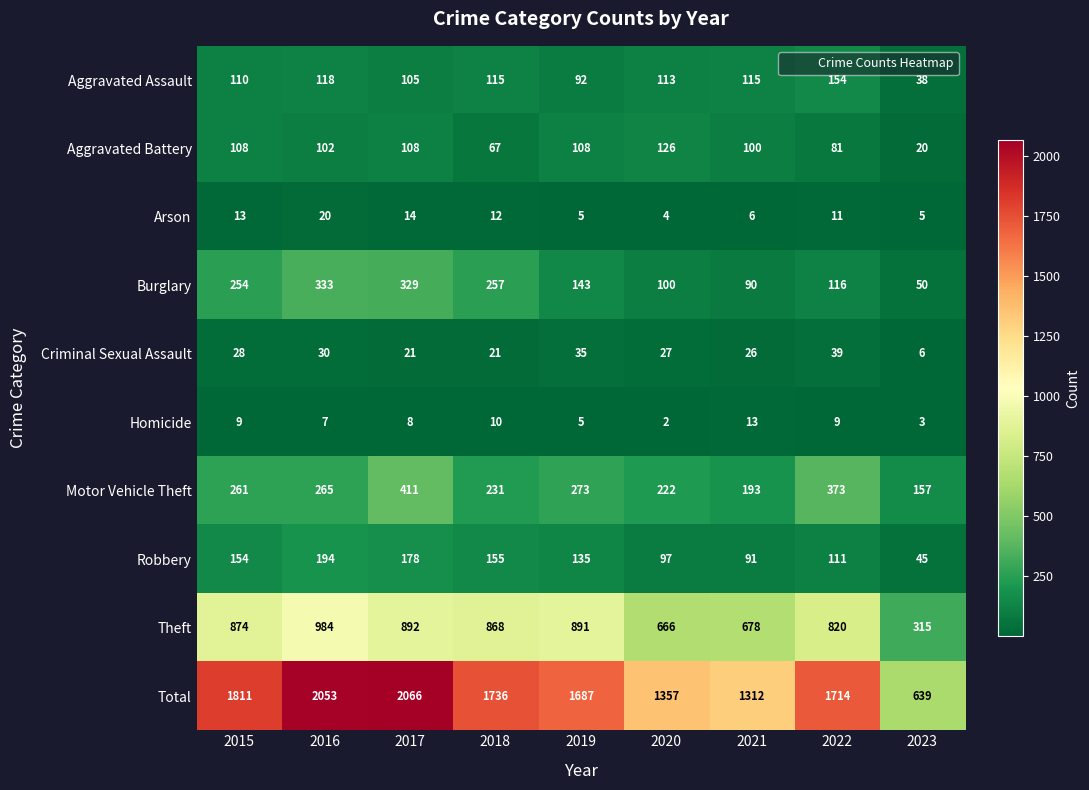

What is the spread (max minus min) of values at 2021?

1306